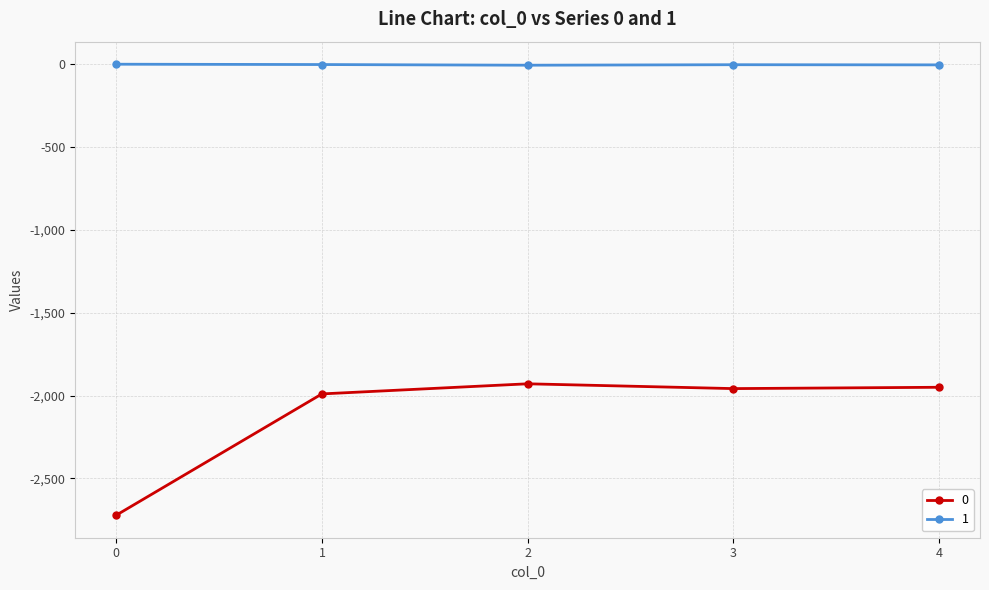

What is the average value of the 0 series?

-2110